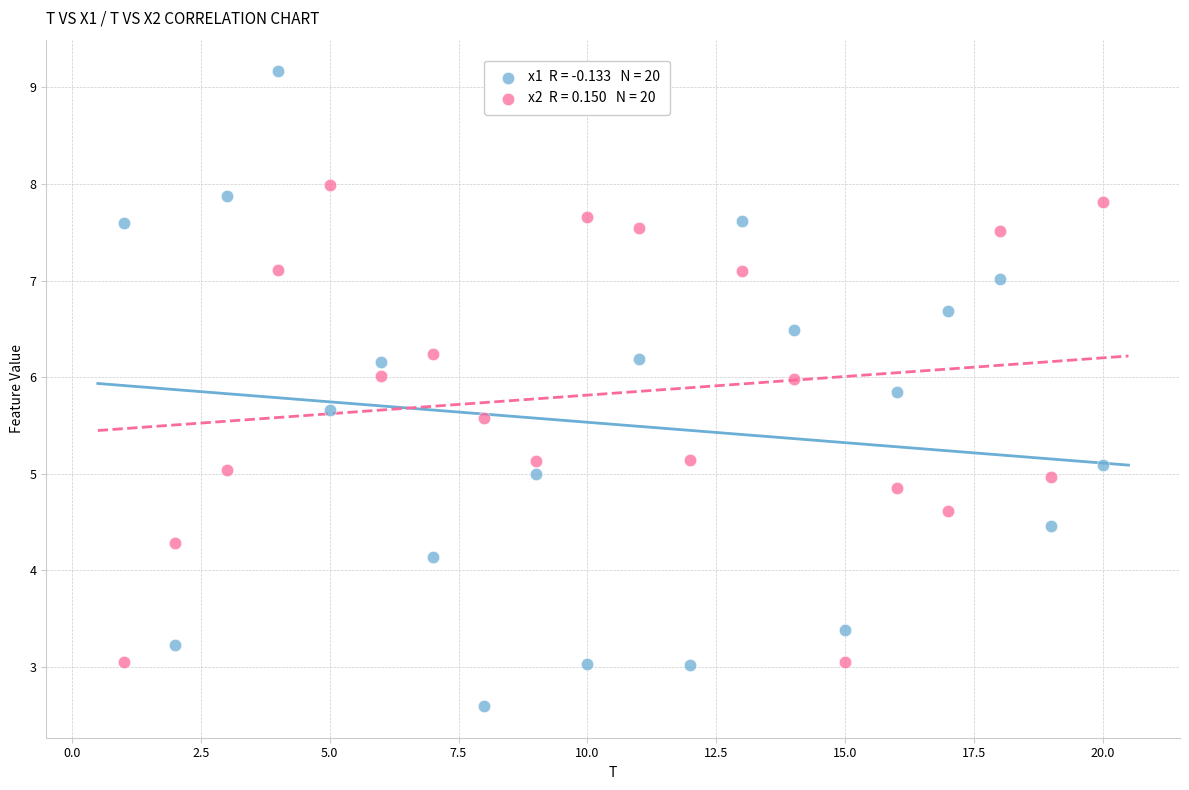

Across all data points, what is the range of Y values (max minus min)?

6.6